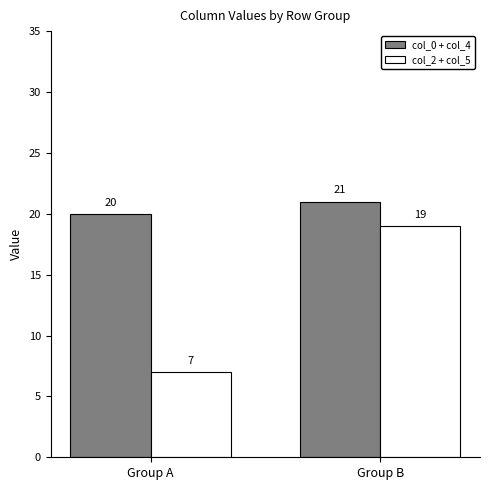

Which label corresponds to the smallest value in the chart?

Group A